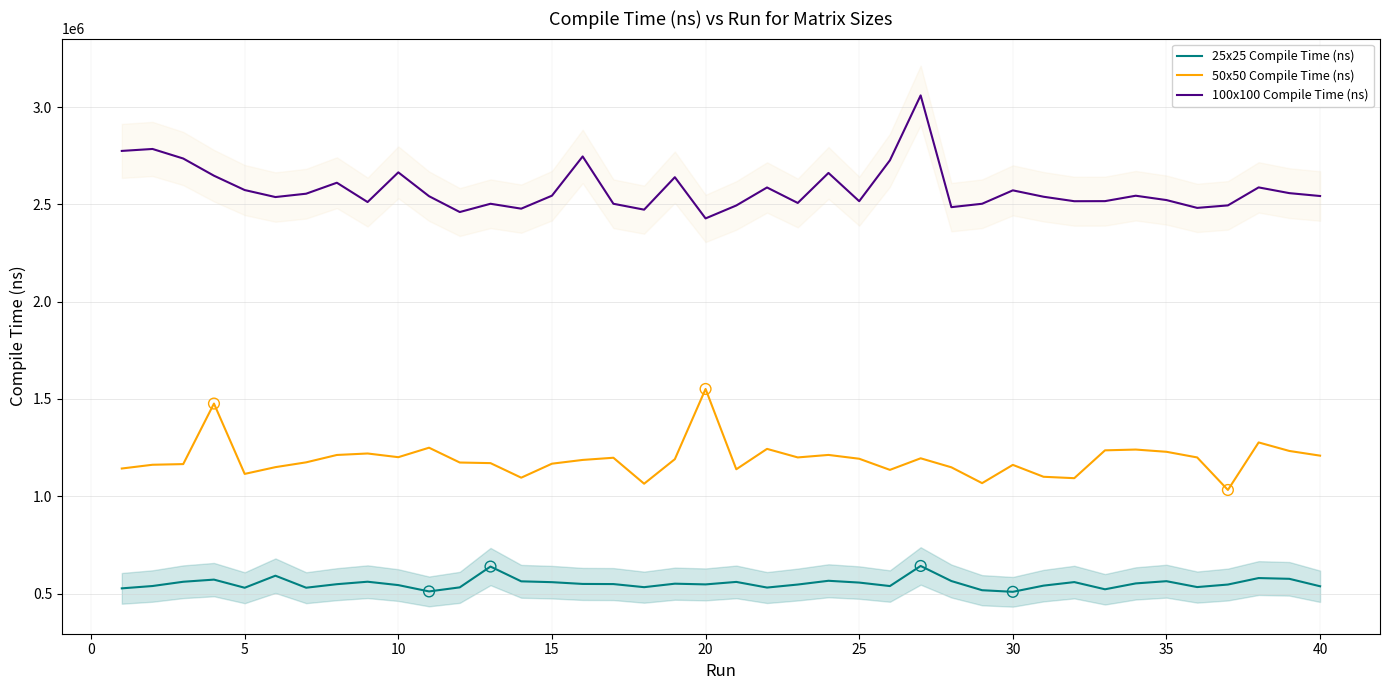

True or false: 50x50 Compile Time (ns) and 100x100 Compile Time (ns) intersect in this chart.

False